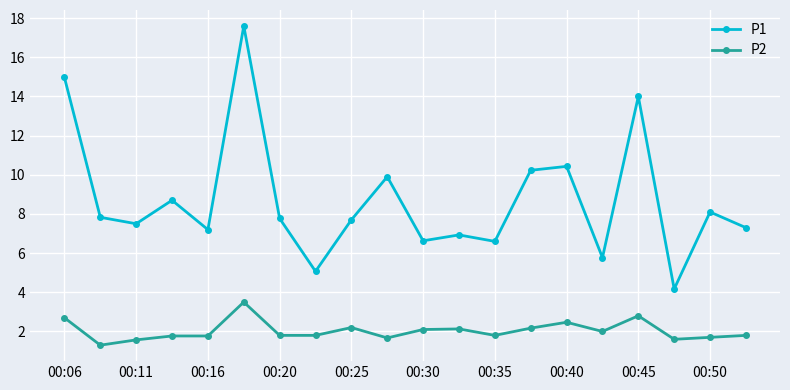

What is the difference between the second highest and minimum values in the P1 series?

10.8